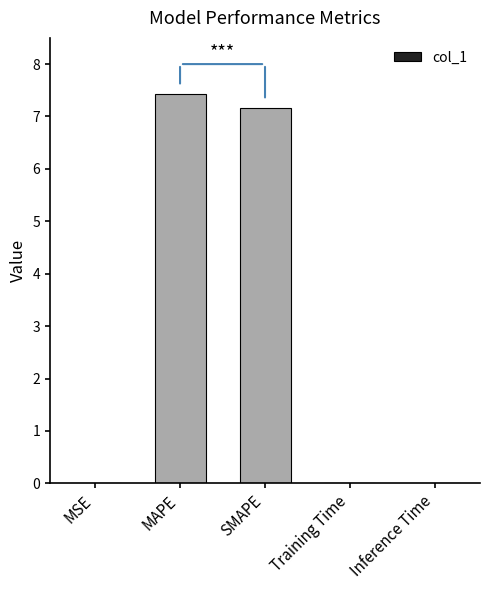

Between MAPE and Training Time, which is larger?

MAPE